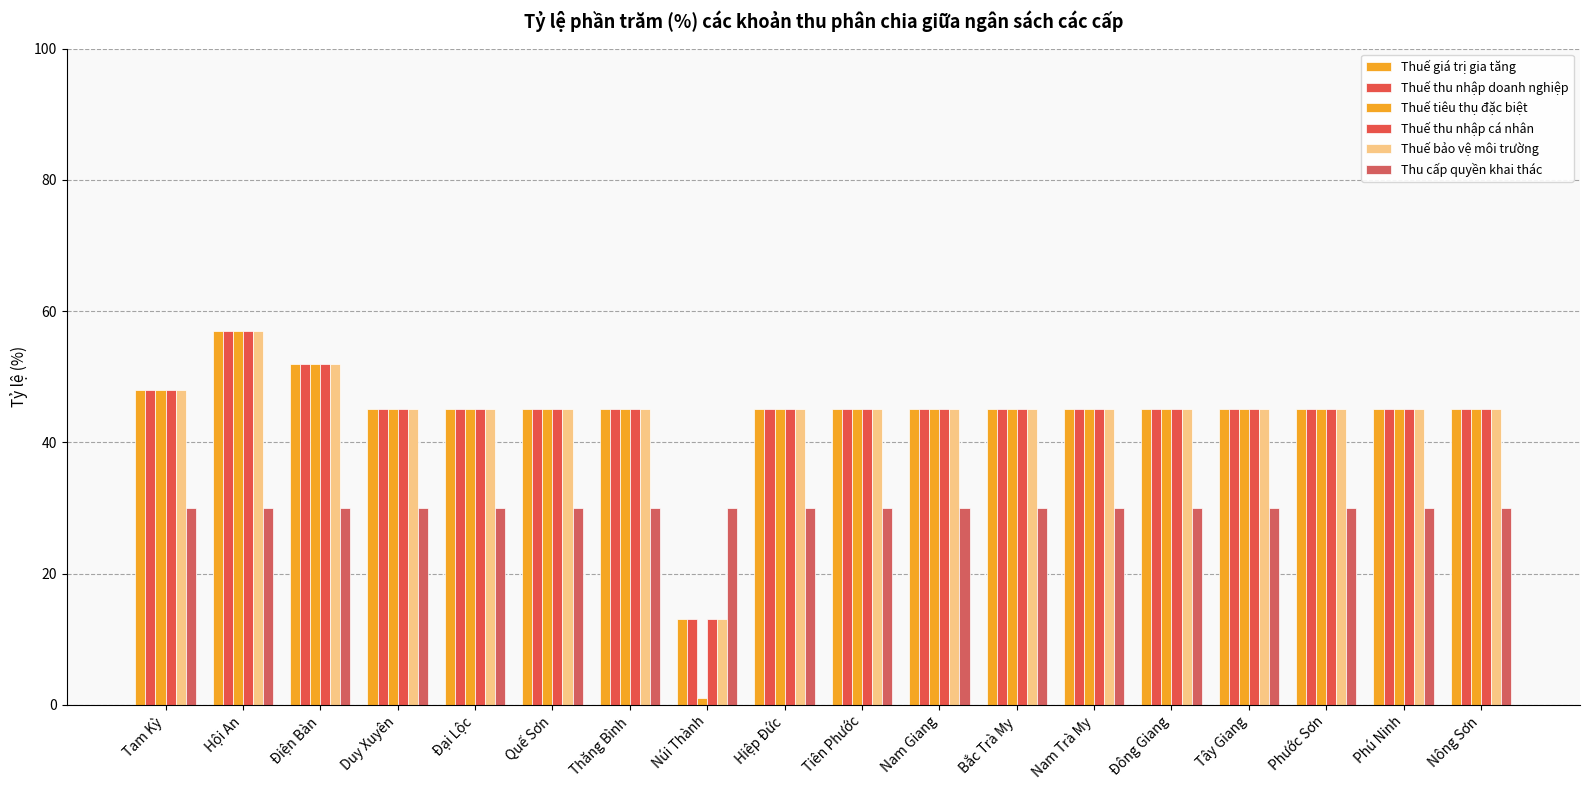

Reading left to right, extract all data points from this chart.

Thuế giá trị gia tăng: 48	57	52	45	45	45	45	13	45	45	45	45	45	45	45	45	45	45
Thuế thu nhập doanh nghiệp: 48	57	52	45	45	45	45	13	45	45	45	45	45	45	45	45	45	45
Thuế tiêu thụ đặc biệt: 48	57	52	45	45	45	45	1	45	45	45	45	45	45	45	45	45	45
Thuế thu nhập cá nhân: 48	57	52	45	45	45	45	13	45	45	45	45	45	45	45	45	45	45
Thuế bảo vệ môi trường: 48	57	52	45	45	45	45	13	45	45	45	45	45	45	45	45	45	45
Thu cấp quyền khai thác: 30	30	30	30	30	30	30	30	30	30	30	30	30	30	30	30	30	30